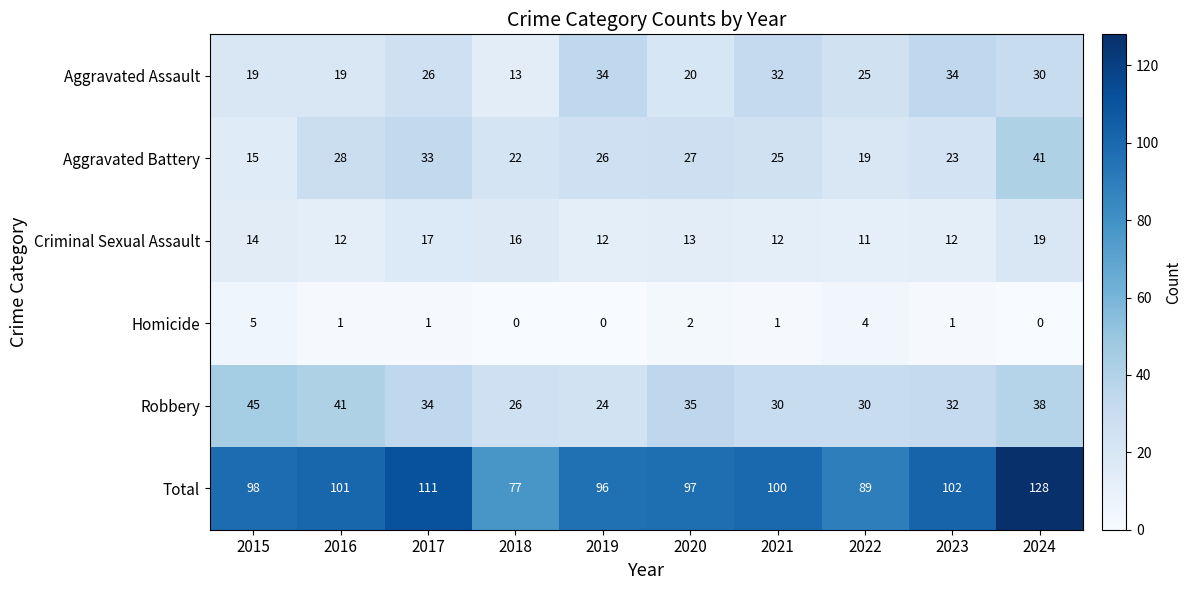

What is the difference between the maximum and minimum values in the Aggravated Assault series?

21